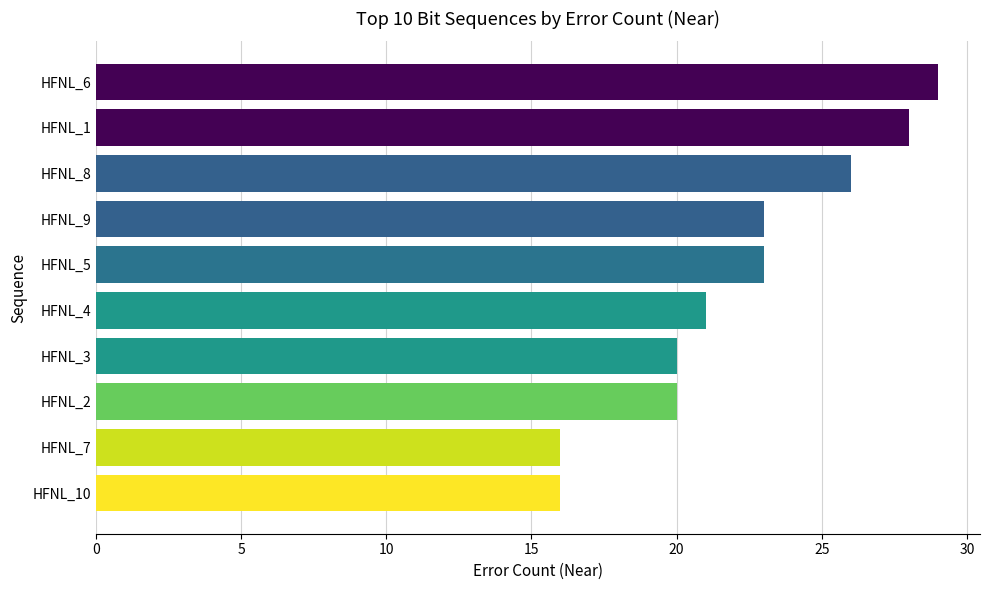

Are the bars grouped side by side (vs. stacked)?

No